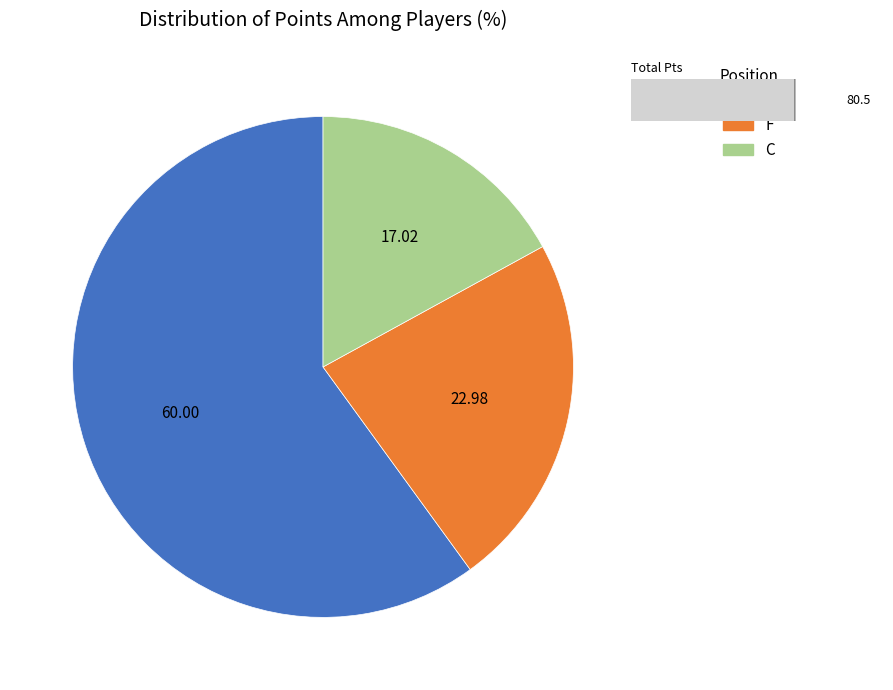

Is there any slice that represents more than half of the pie?

Yes